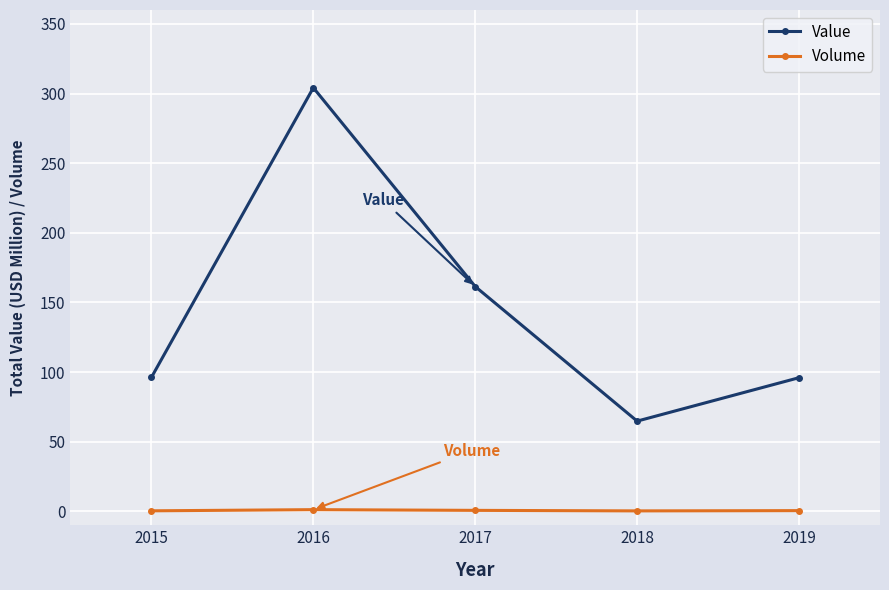

Where is the first local maximum for Value?

2016